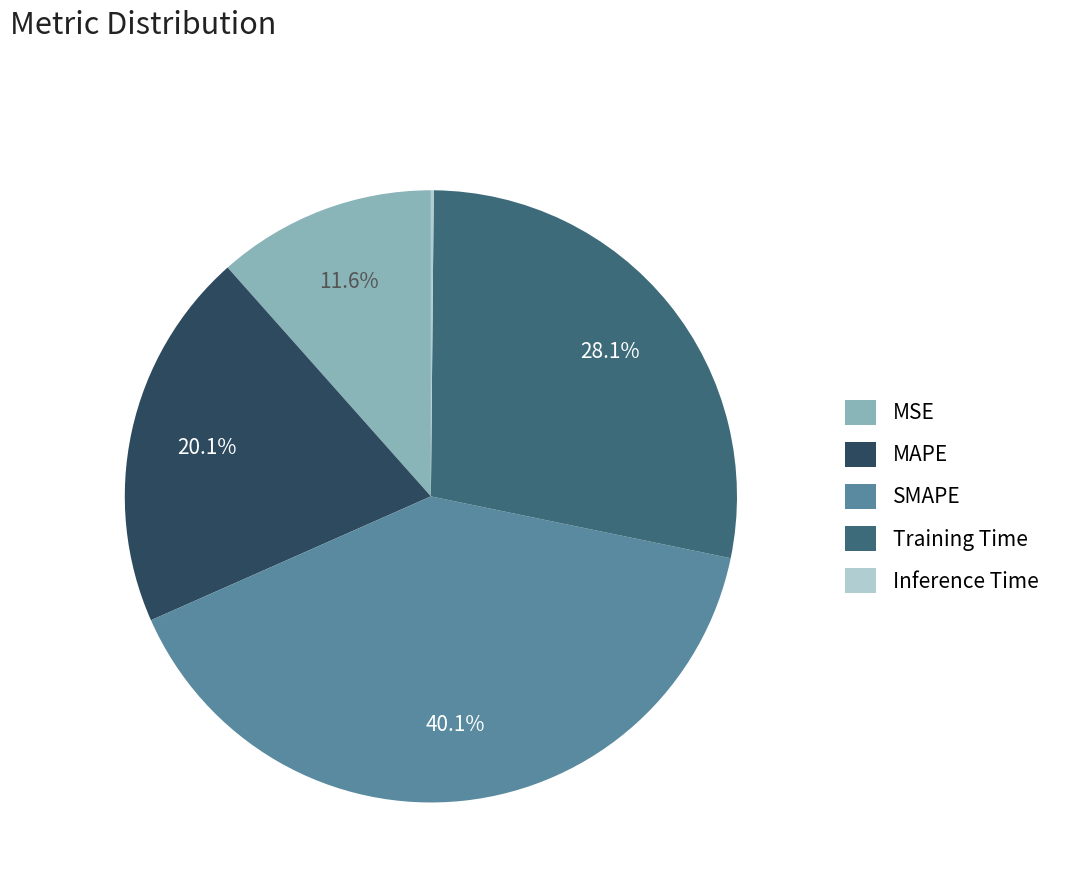

What percentage is NOT represented by Training Time?

71.9%